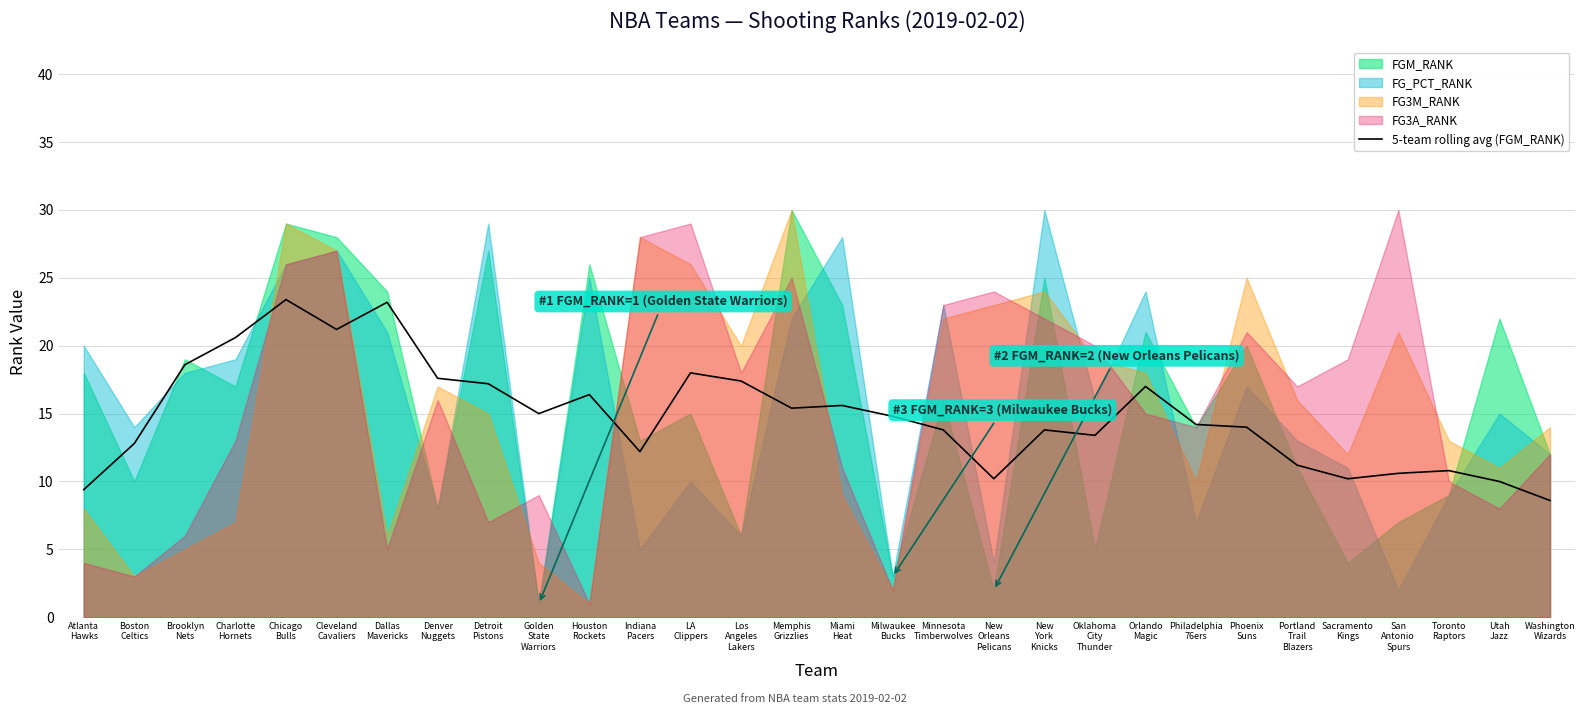

What is the label of the 23rd point from the right?

Denver
Nuggets